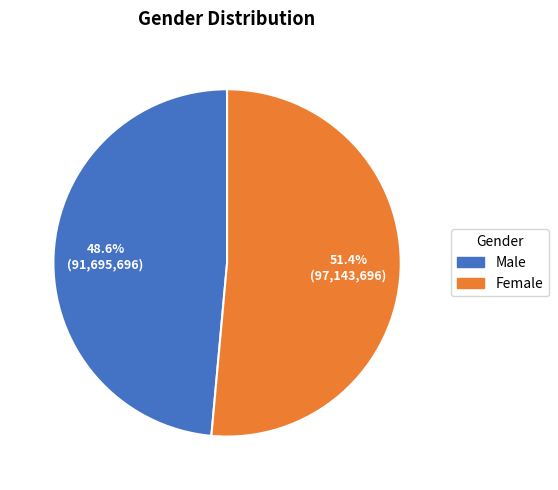

What percentage is the Female slice, to the nearest percent?

51%